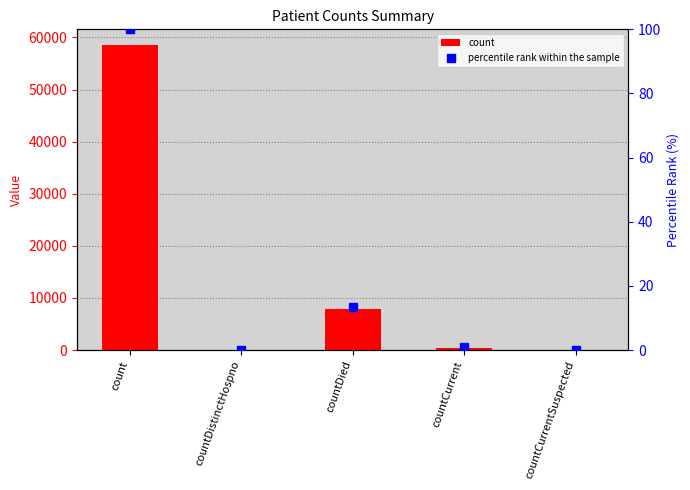

Between countDistinctHospno and countCurrentSuspected, which series saw the biggest shift?

count